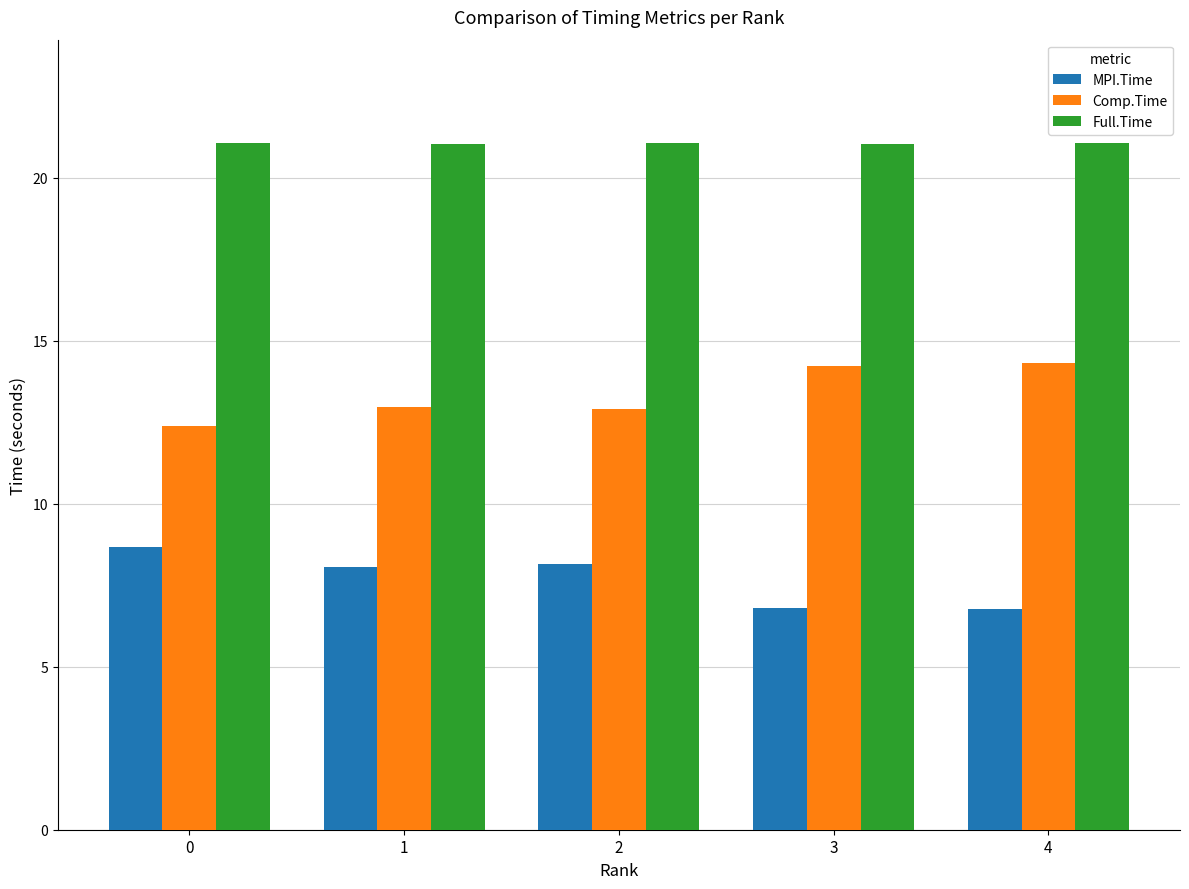

What is the value of the Comp.Time bar at the 4th from the left?

14.2